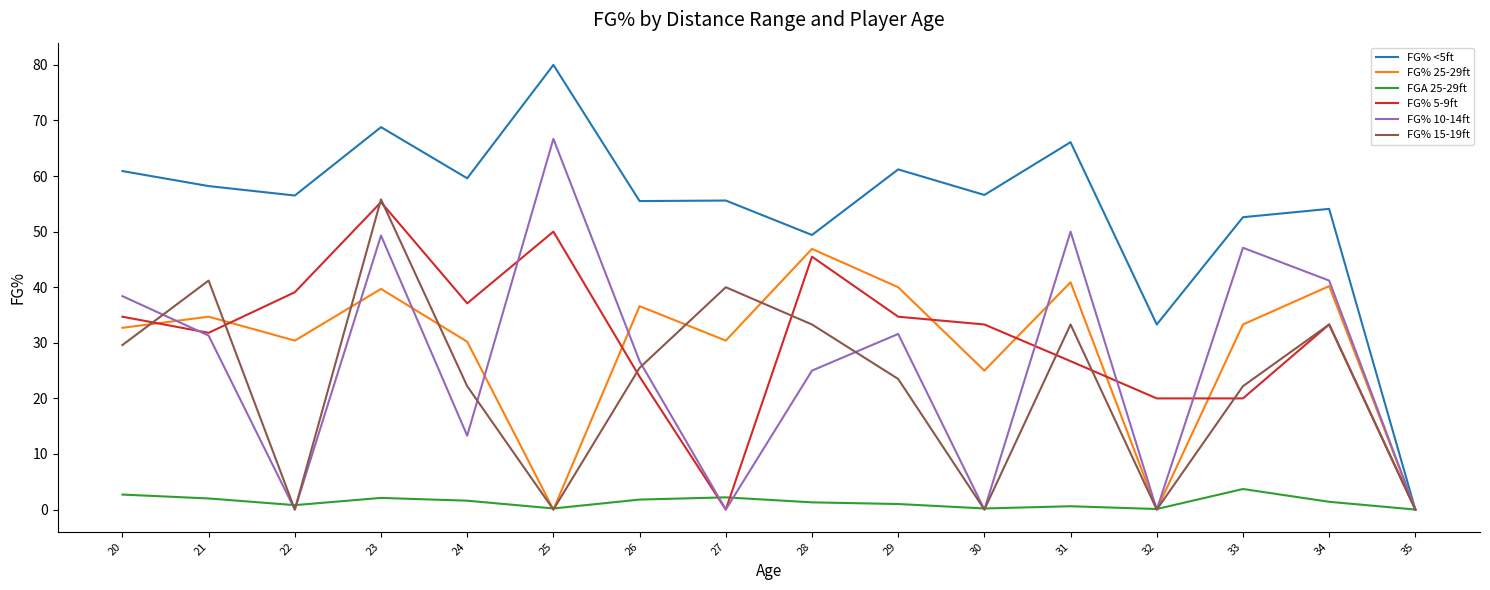

True or false: FG% 15-19ft and FGA 25-29ft intersect in this chart.

True